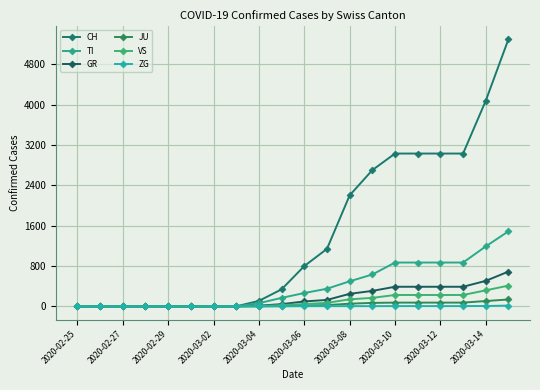

How many values in the CH series are below 798?

10